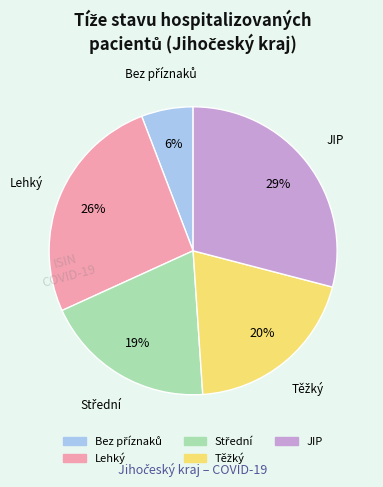

Does any single category account for the majority?

No